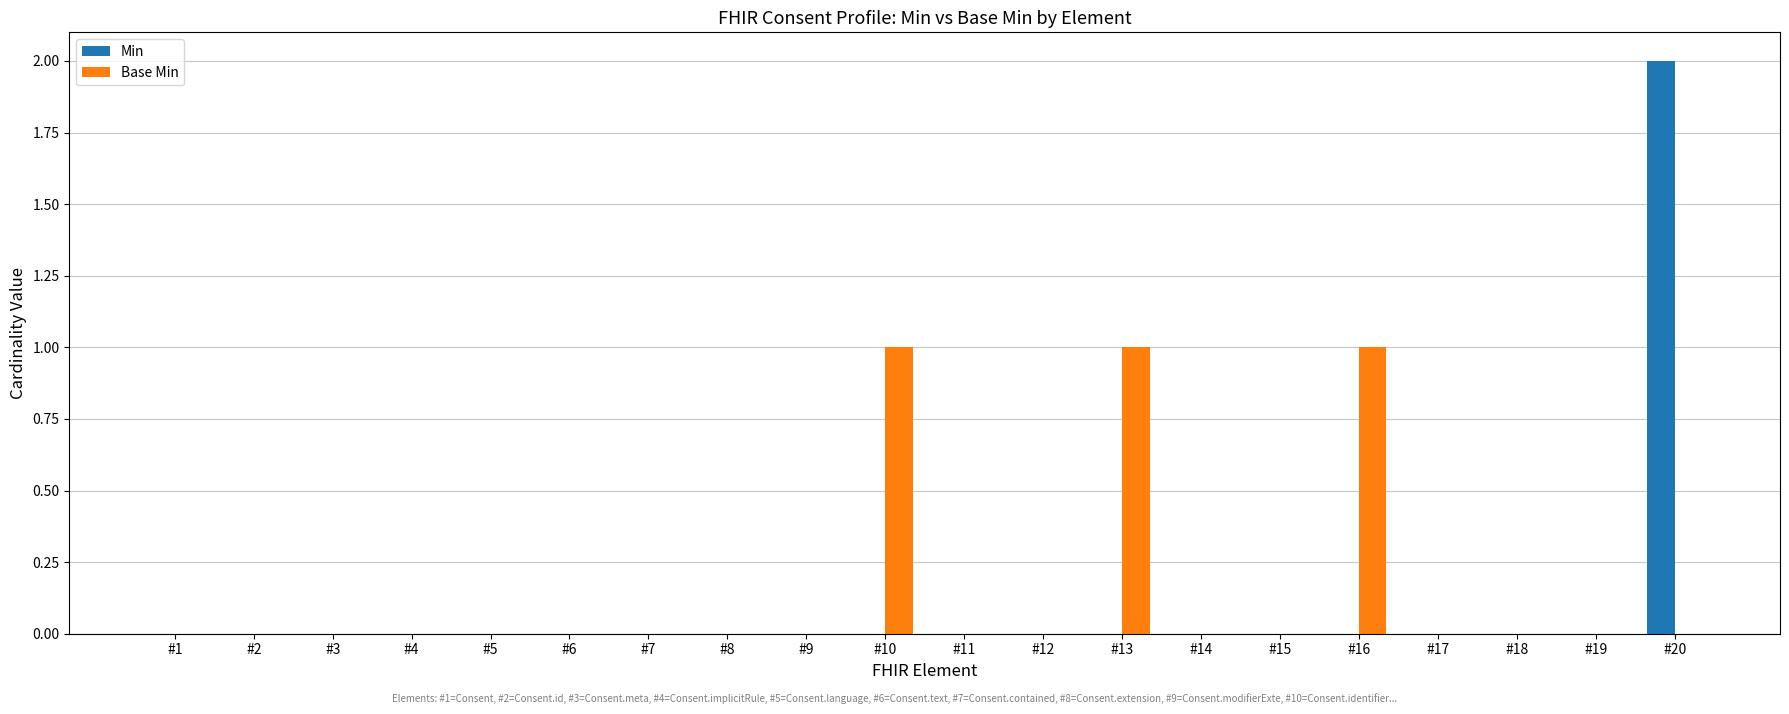

At which category is the sum across all series the highest?

#20